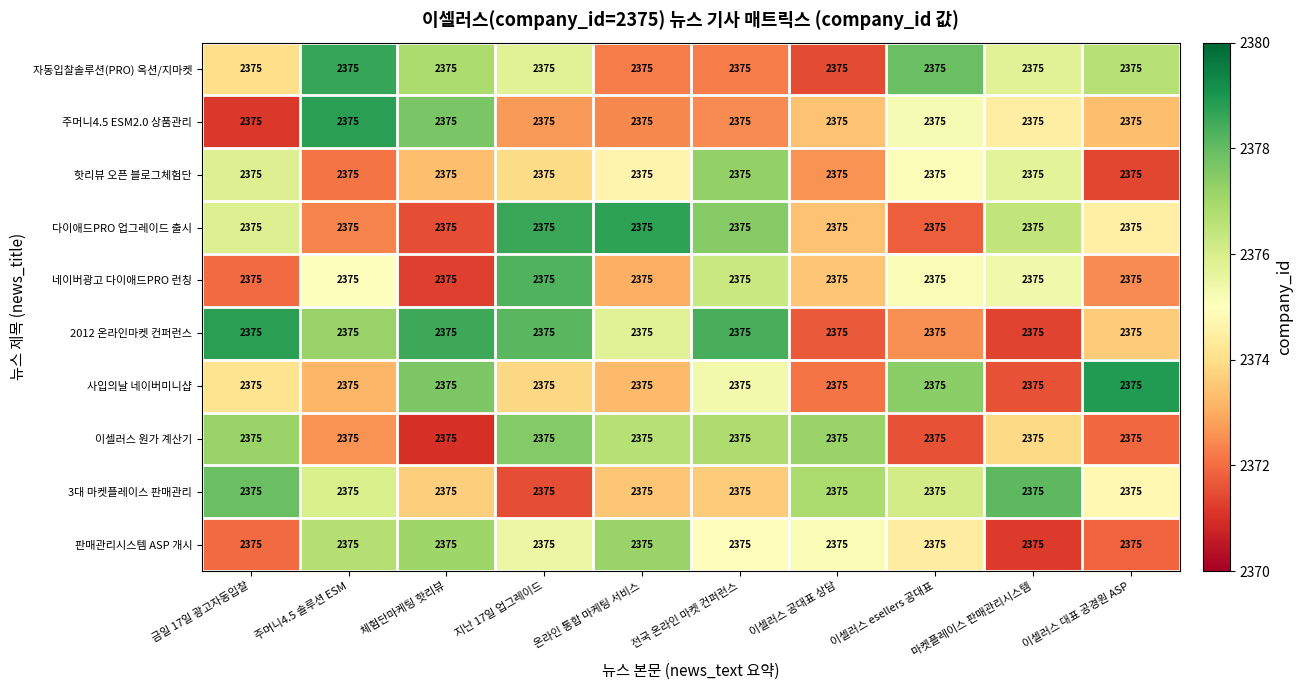

Is the value of 사입의날 네이버미니샵 at 마켓플레이스 판매관리시스템 greater than the value of 3대 마켓플레이스 판매관리 at 전국 온라인 마켓 컨퍼런스?

No